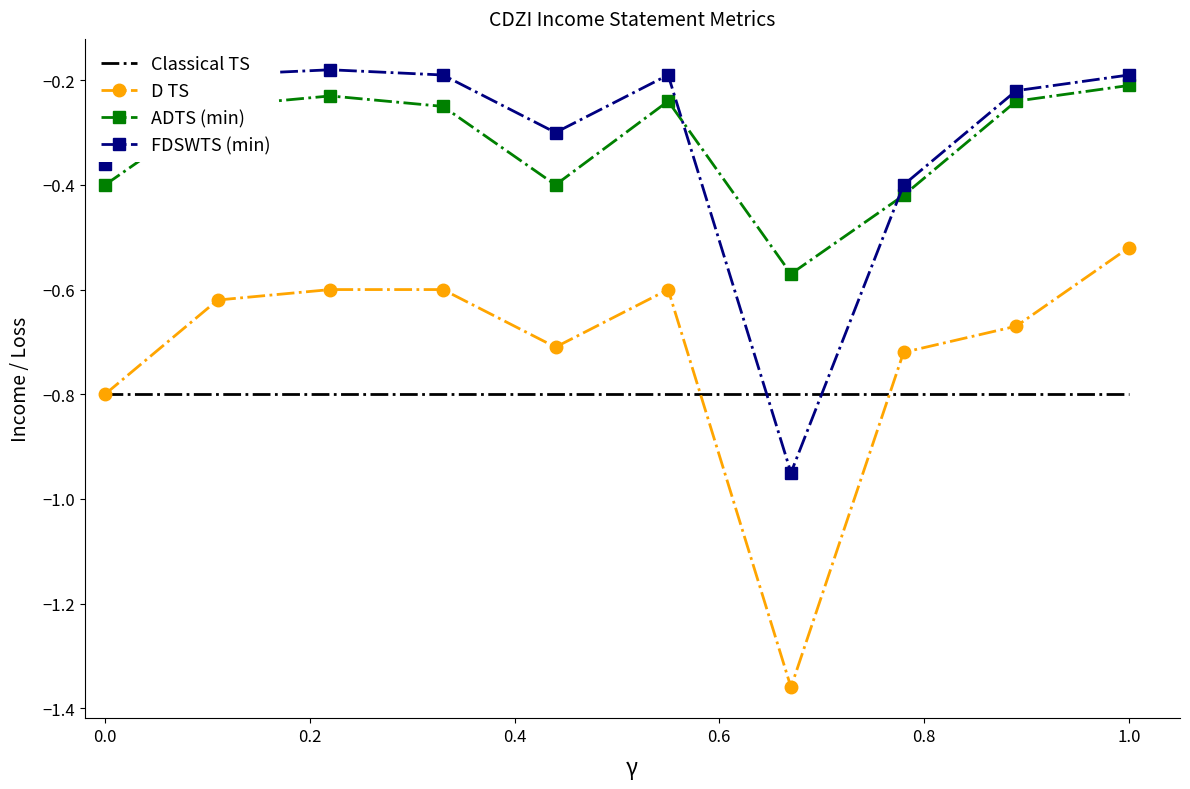

How many times do Classical TS and FDSWTS (min) cross each other?

2